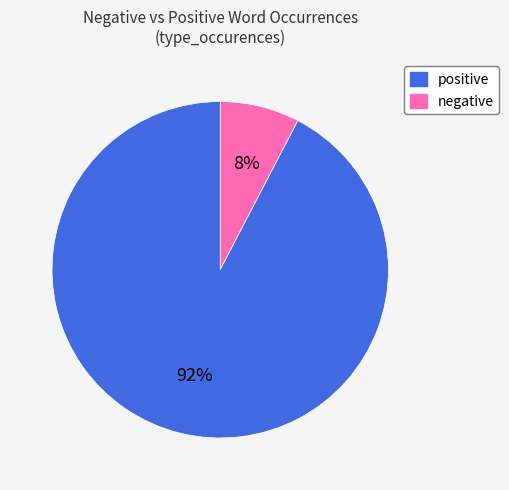

Is there a majority slice in this chart?

Yes